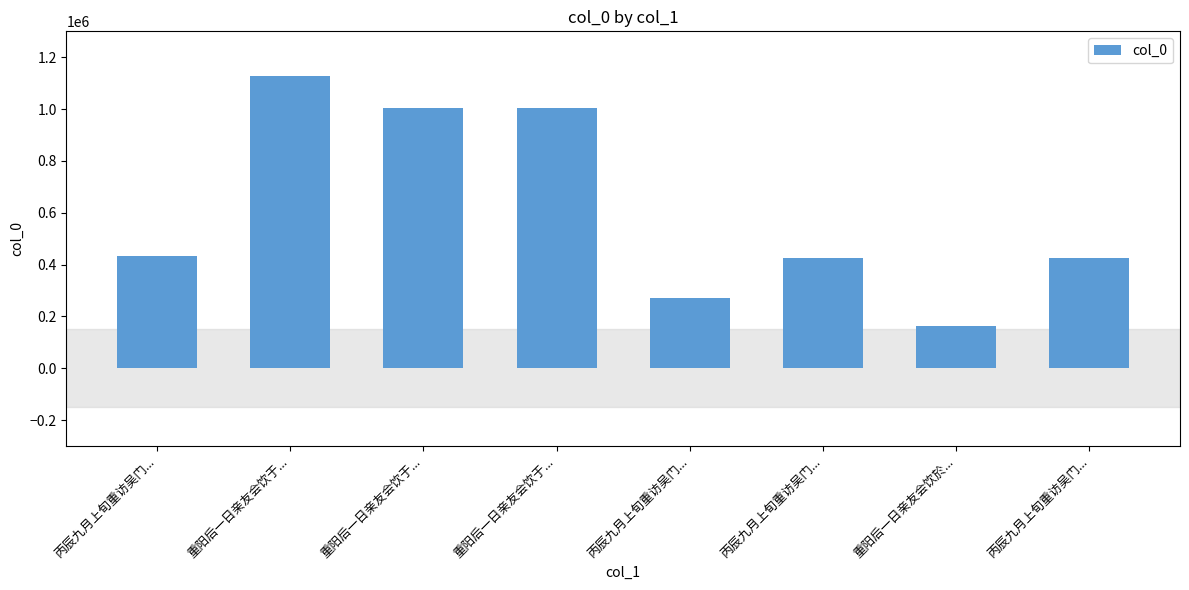

At which label is the value closest to 645731?

丙辰九月上旬重访吴门...